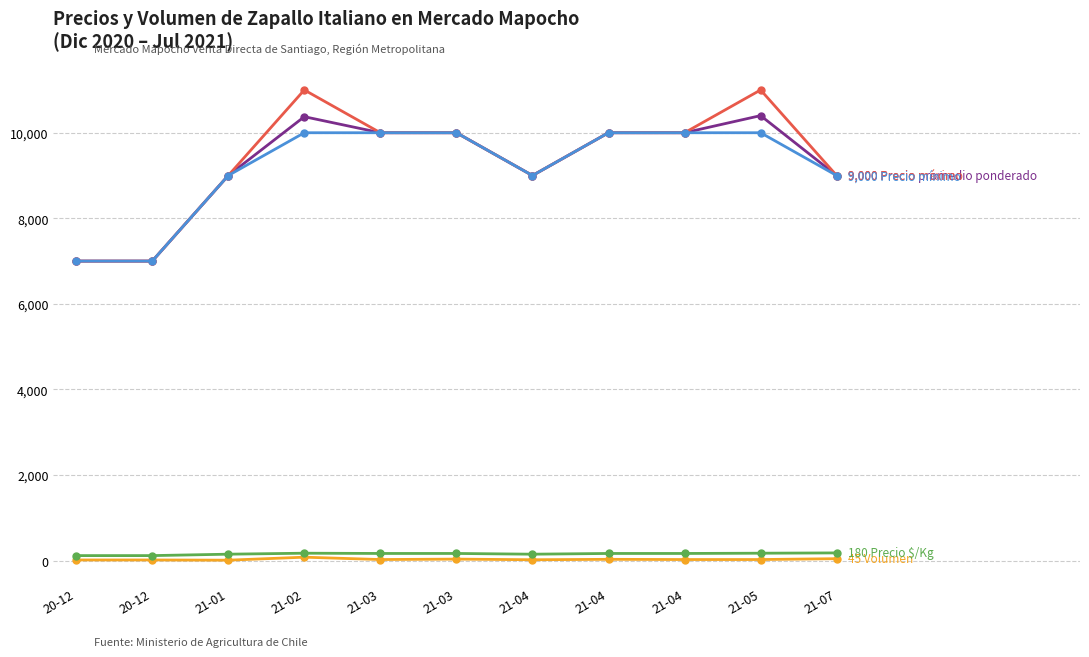

How many distinct data groups are displayed?

5